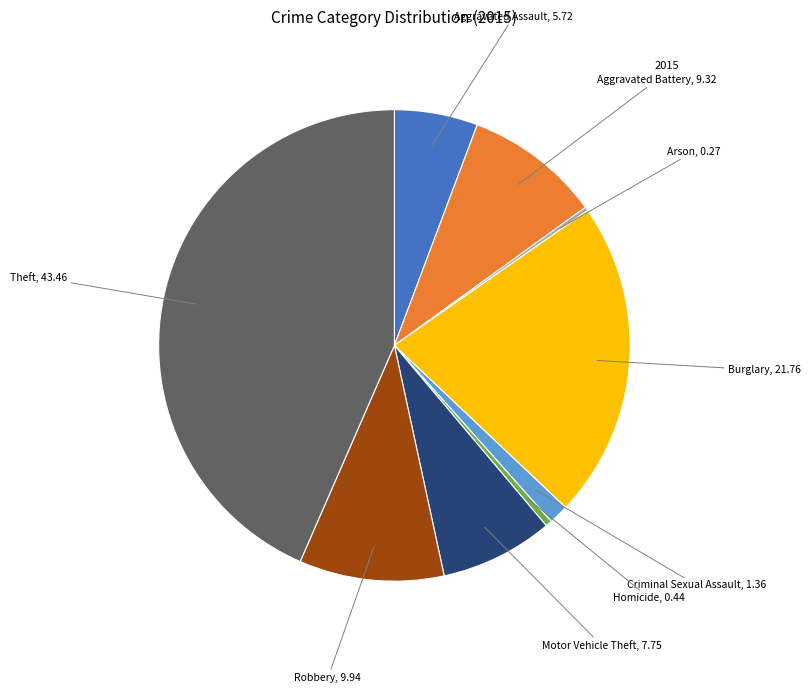

Is there any slice that represents more than half of the pie?

No